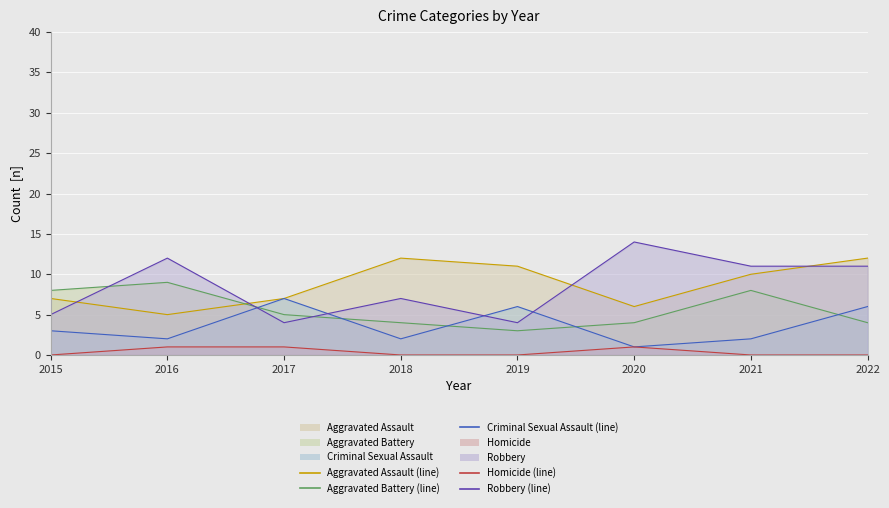

How many interior local peaks does the Robbery (line) series have?

3